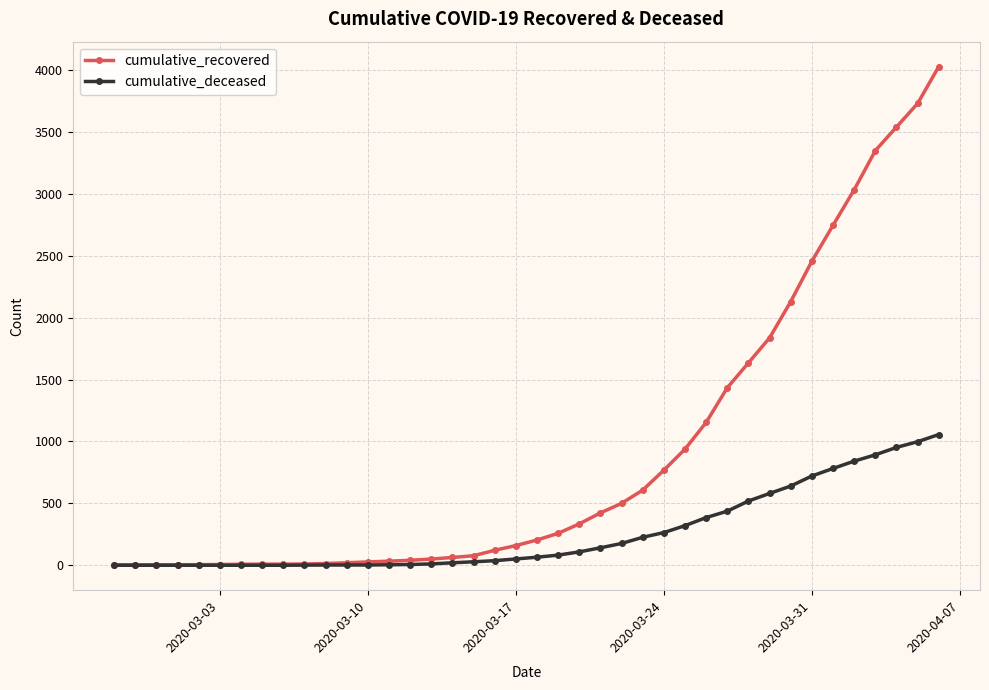

Which series has the widest spread of values?

cumulative_recovered